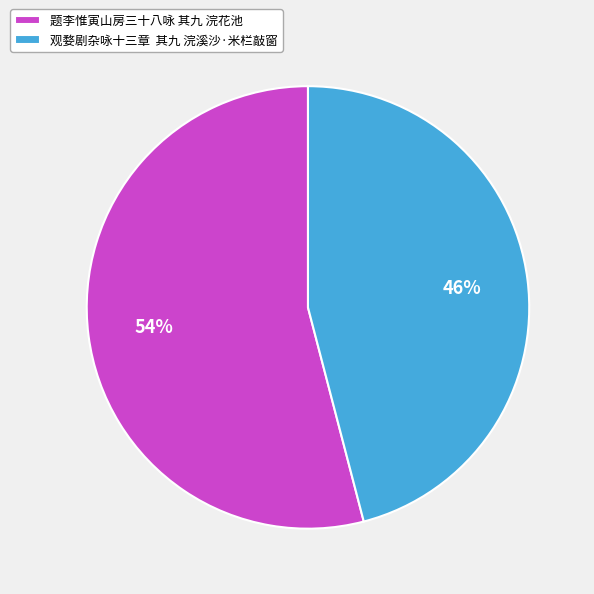

Which category has the biggest portion of the pie?

题李惟寅山房三十八咏 其九 浣花池